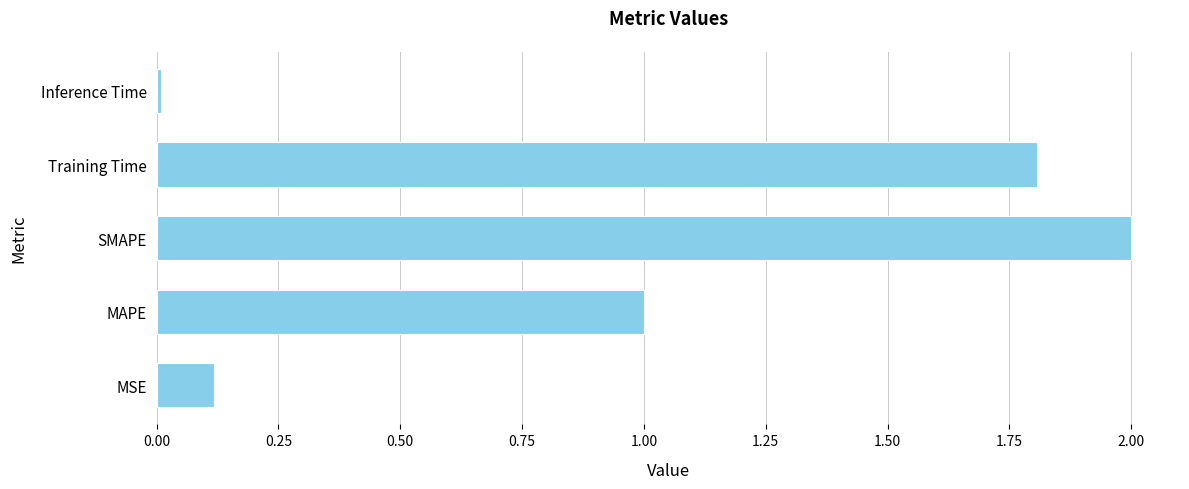

Which category has the highest value across all series?

SMAPE